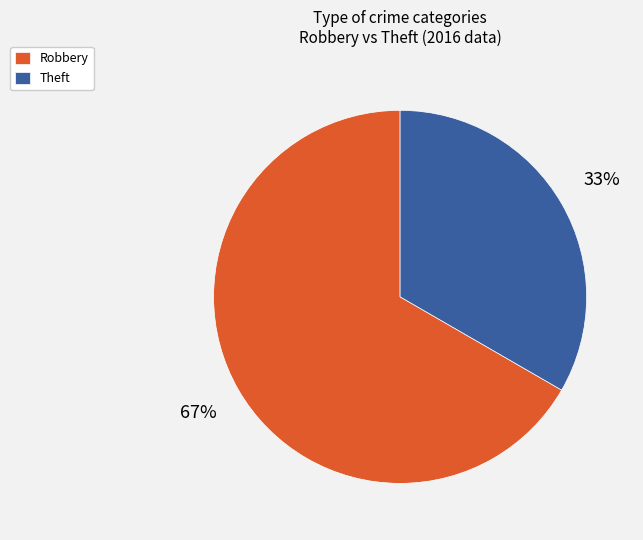

How many slices are in this pie chart?

2